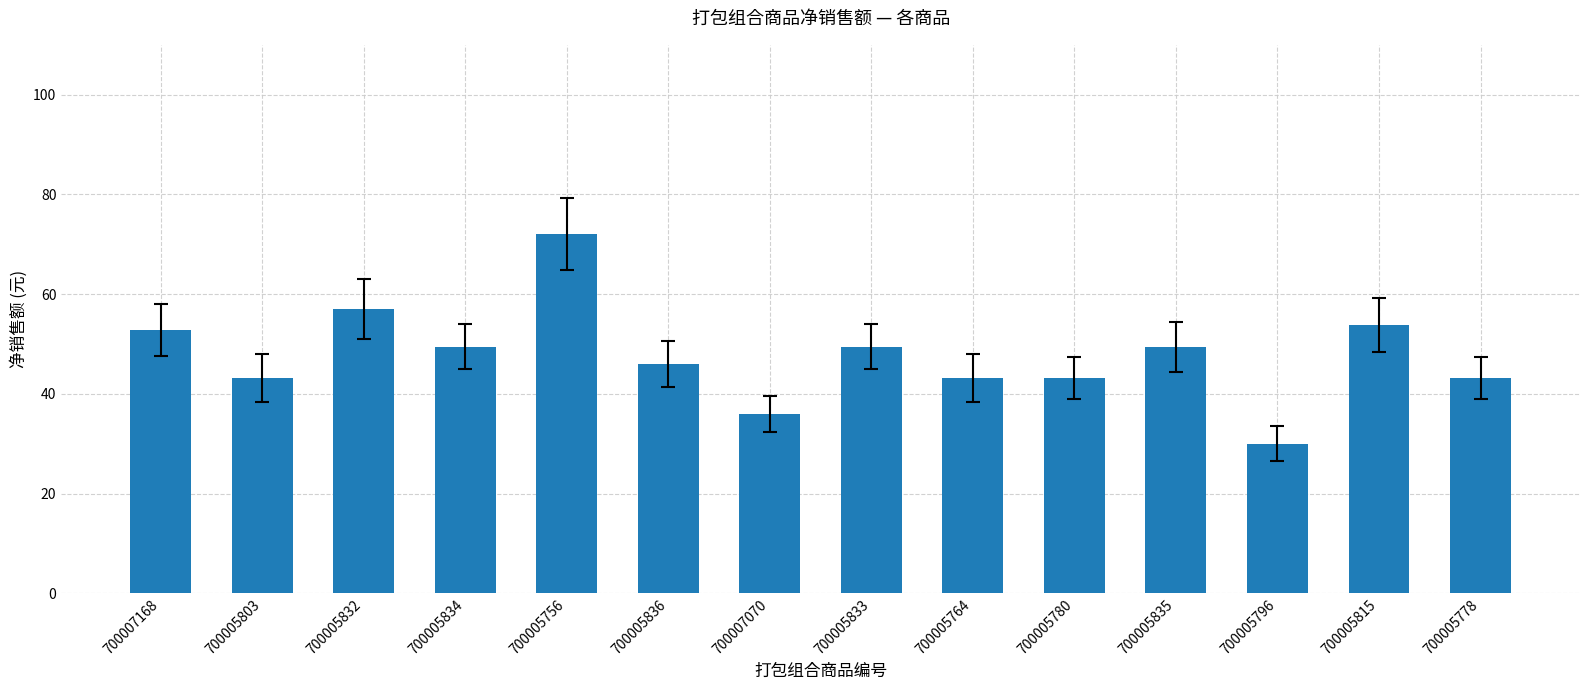

What is the ratio of the value at 700005778 to the value at 700005796?

1.4